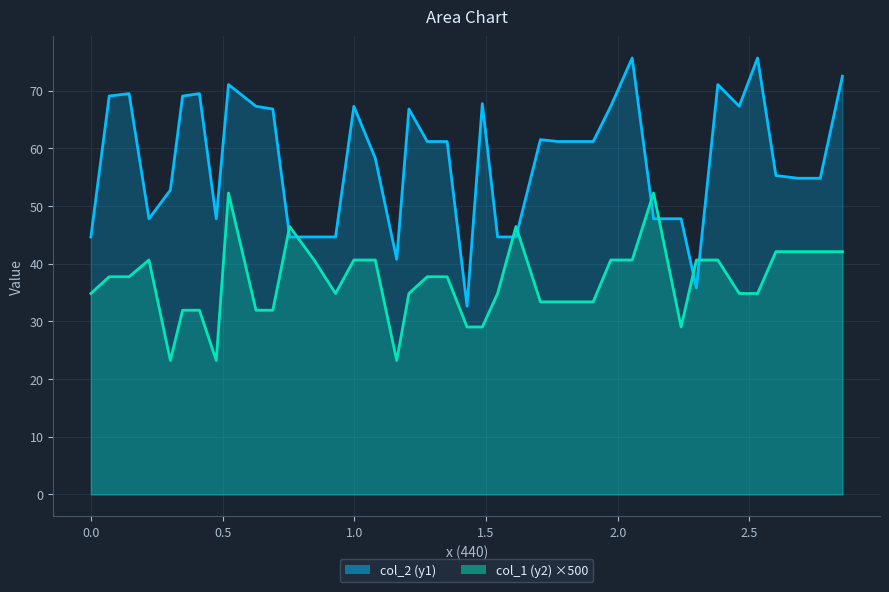

True or false: col_2 (y1) and col_1 (y2) intersect in this chart.

True